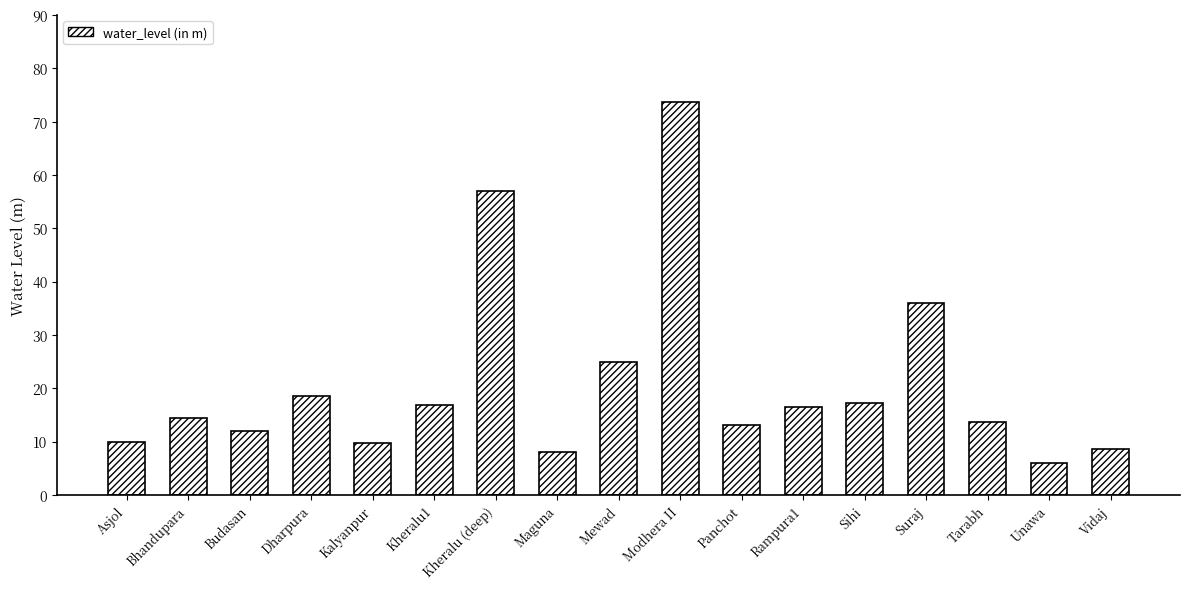

Is it true that the value at Dharpura is 18.6?

True